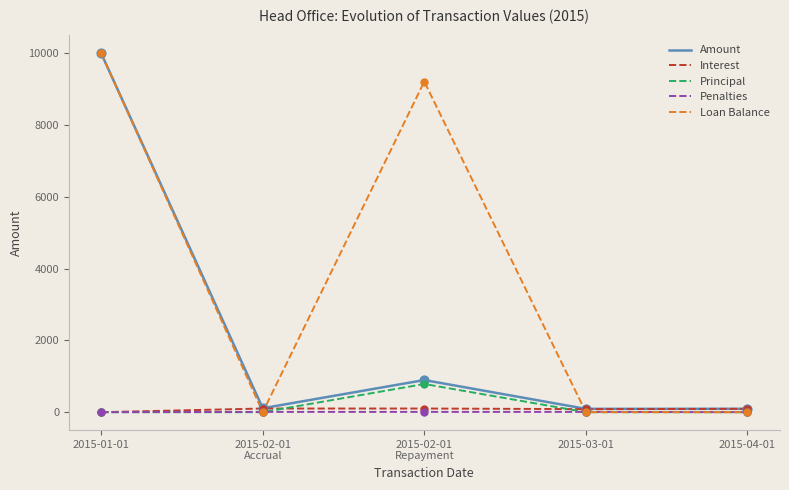

Which series has the largest total across all categories?

Loan Balance